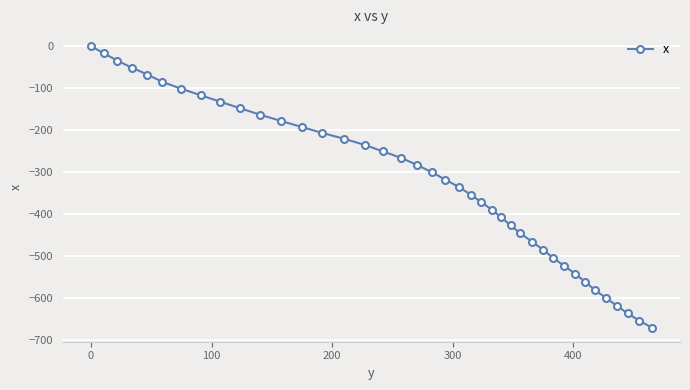

What is the smallest value displayed?

-671.2